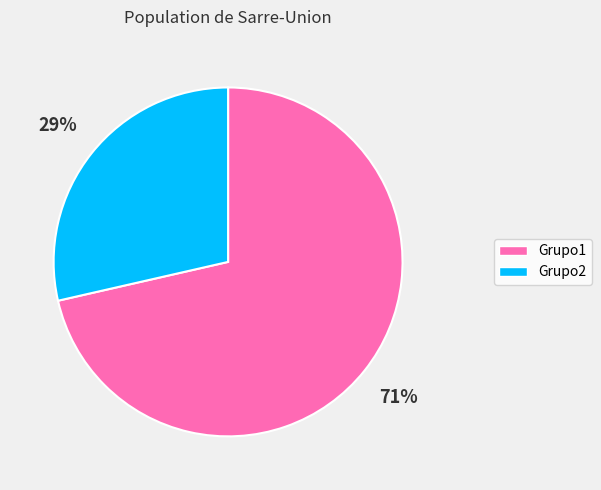

Does any single category account for the majority?

Yes